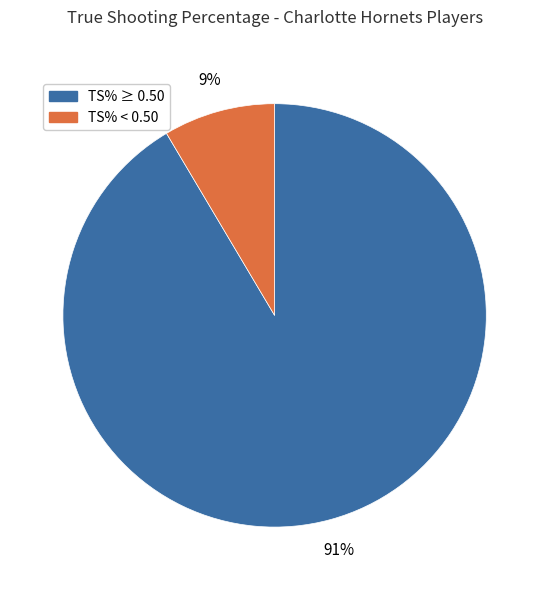

How many slices are in this pie chart?

2